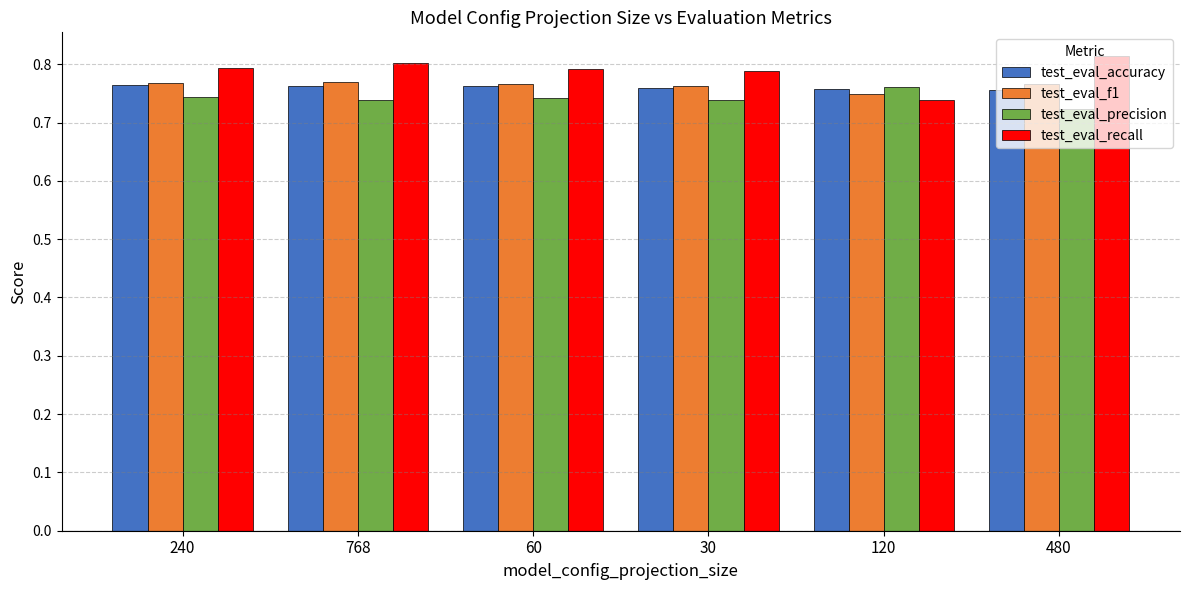

Which category has the highest value in the test_eval_precision series?

120